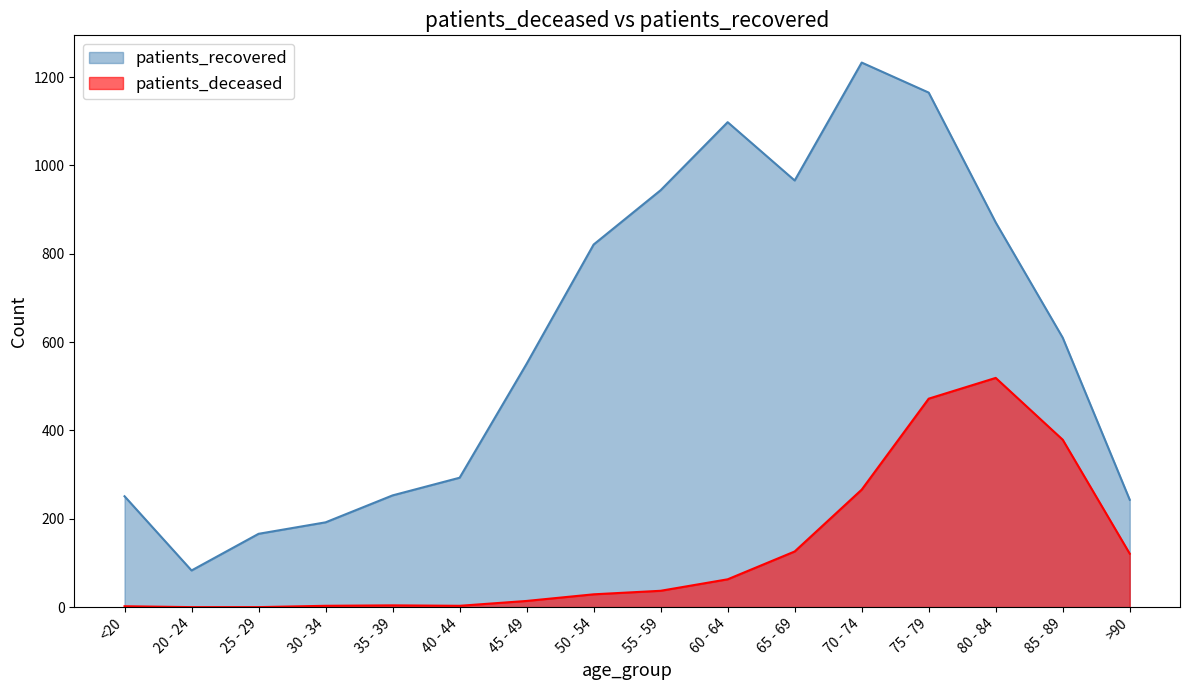

The patients_recovered series shows 158 at 85 - 89. True or false?

False